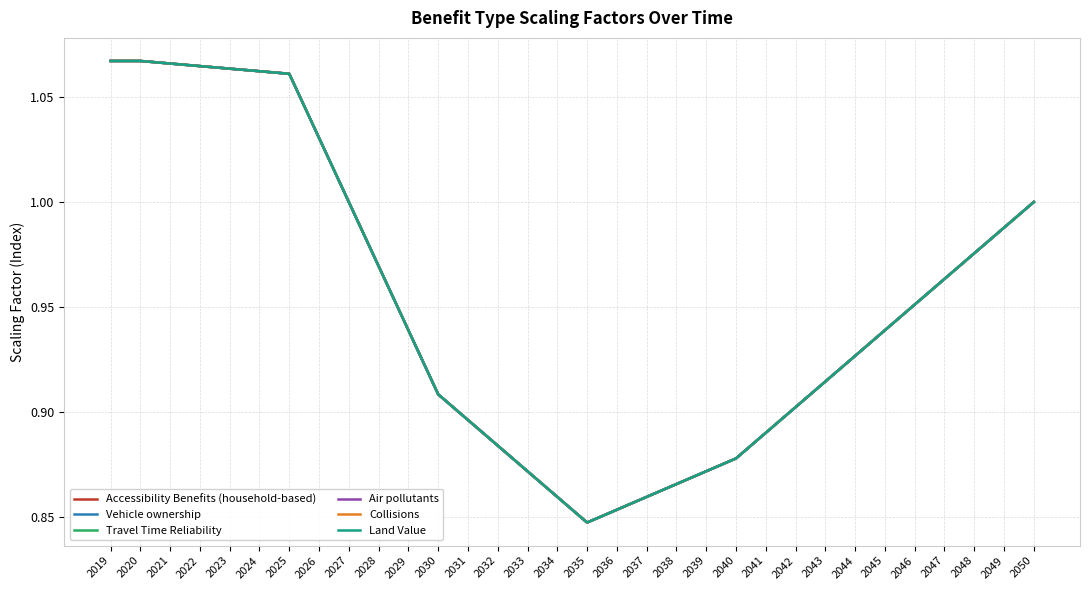

Does the chart have visible grid lines?

Yes